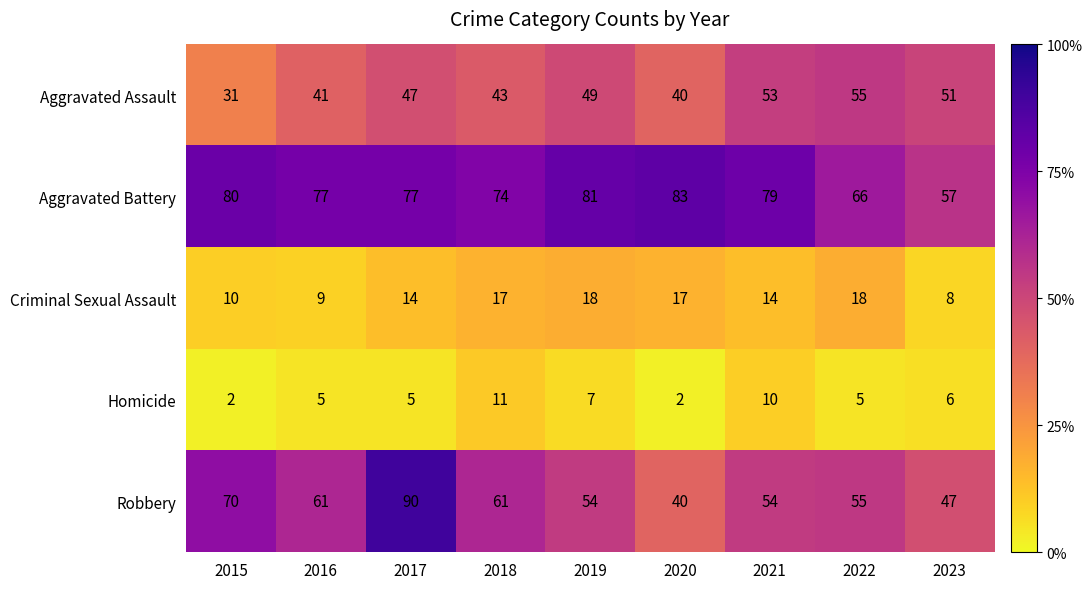

What is the maximum value shown in the chart?

90